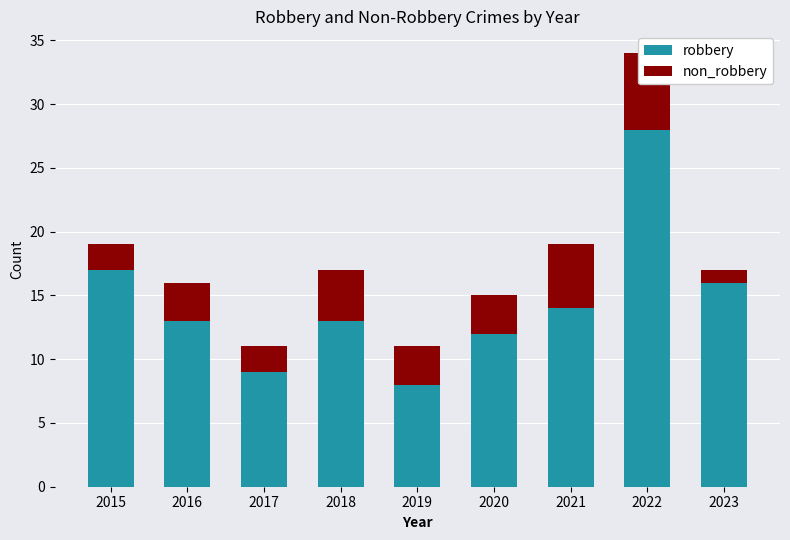

What are all the series names shown in the legend?

robbery, non_robbery